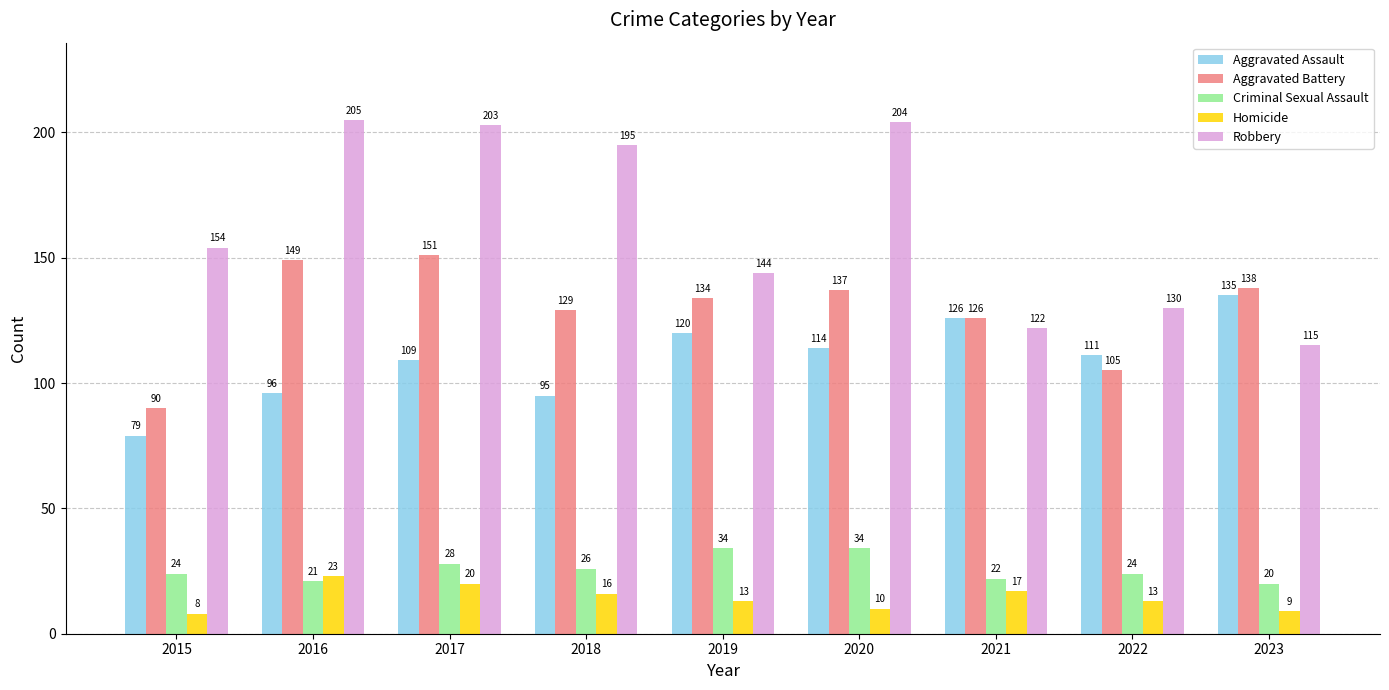

Reading left to right, extract all data points from this chart.

Aggravated Assault: 2015=79	2016=96	2017=109	2018=95	2019=120	2020=114	2021=126	2022=111	2023=135
Aggravated Battery: 2015=90	2016=149	2017=151	2018=129	2019=134	2020=137	2021=126	2022=105	2023=138
Criminal Sexual Assault: 2015=24	2016=21	2017=28	2018=26	2019=34	2020=34	2021=22	2022=24	2023=20
Homicide: 2015=8	2016=23	2017=20	2018=16	2019=13	2020=10	2021=17	2022=13	2023=9
Robbery: 2015=154	2016=205	2017=203	2018=195	2019=144	2020=204	2021=122	2022=130	2023=115